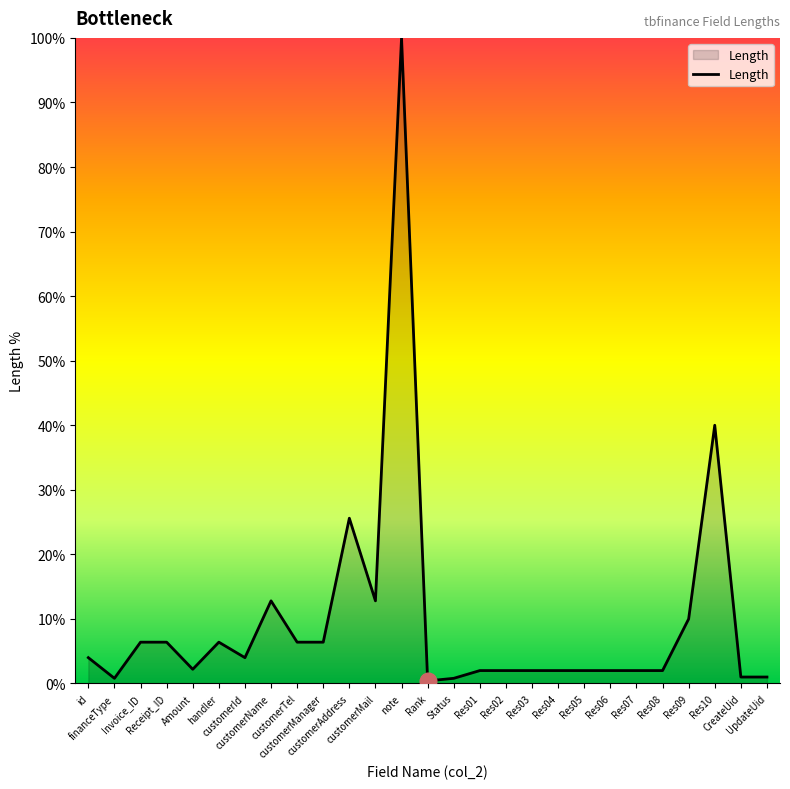

What is the difference between the maximum and minimum values?

99.6